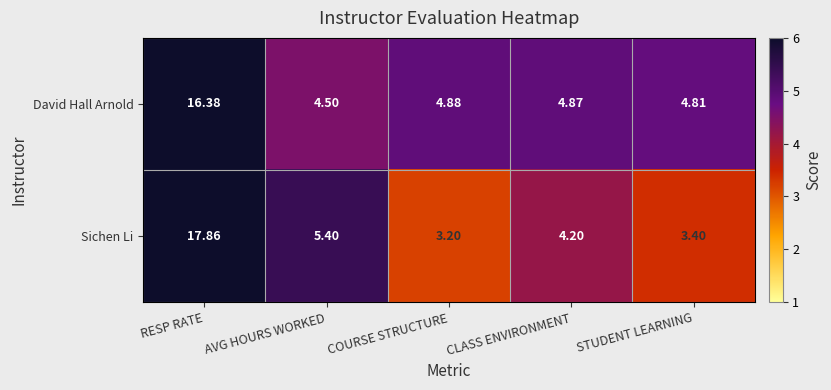

Is the value of Sichen Li at RESP RATE greater than the value of David Hall Arnold at RESP RATE?

Yes